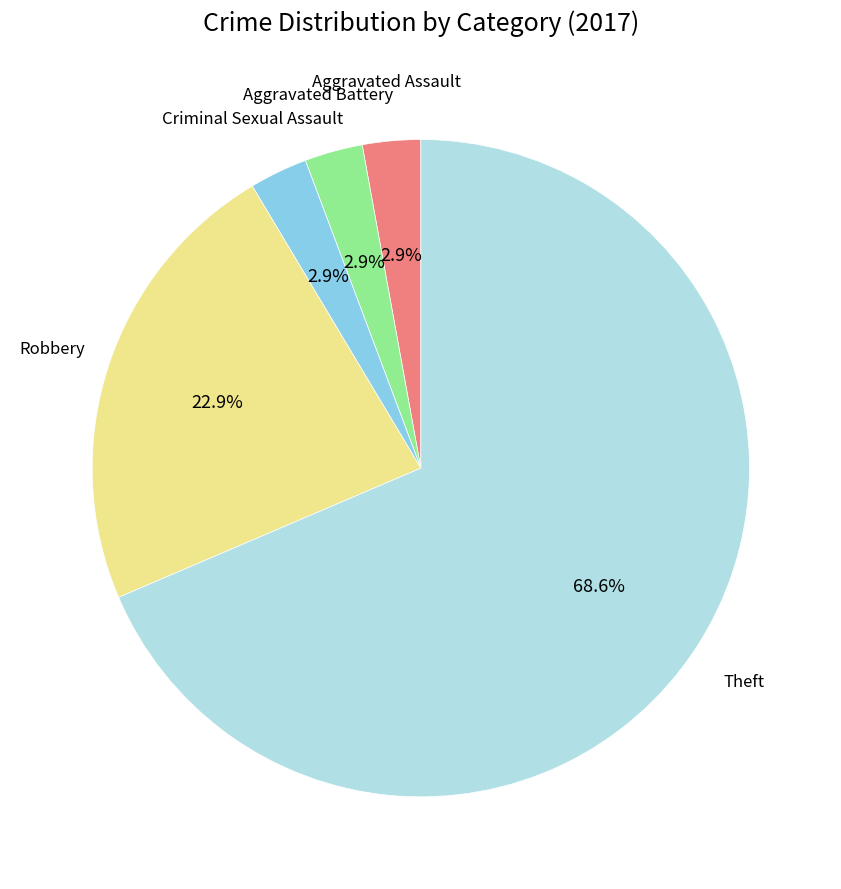

Is there any slice that represents more than half of the pie?

Yes